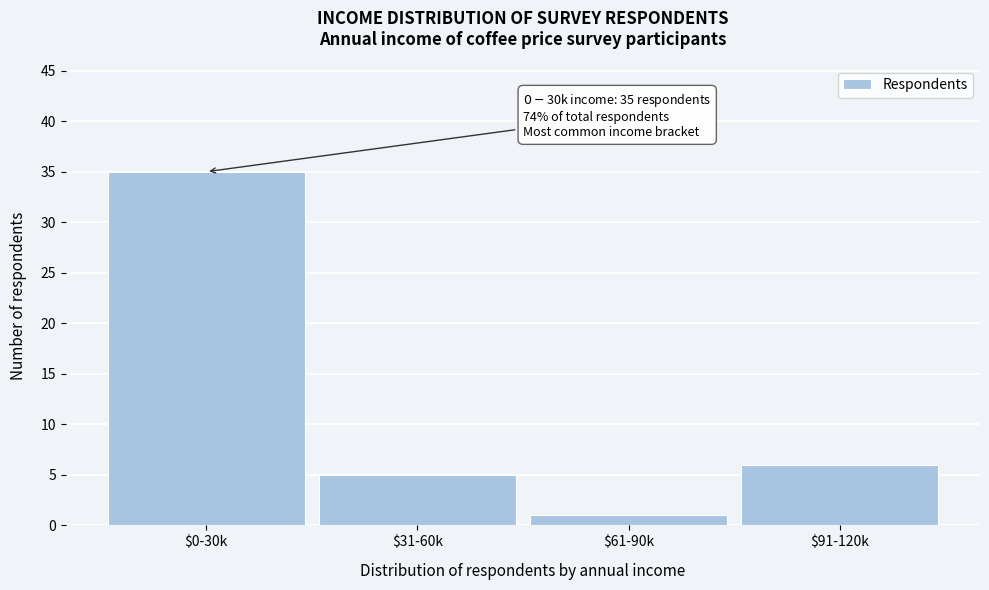

Reading left to right, transcribe all the data shown in this chart.

35	5	1	6